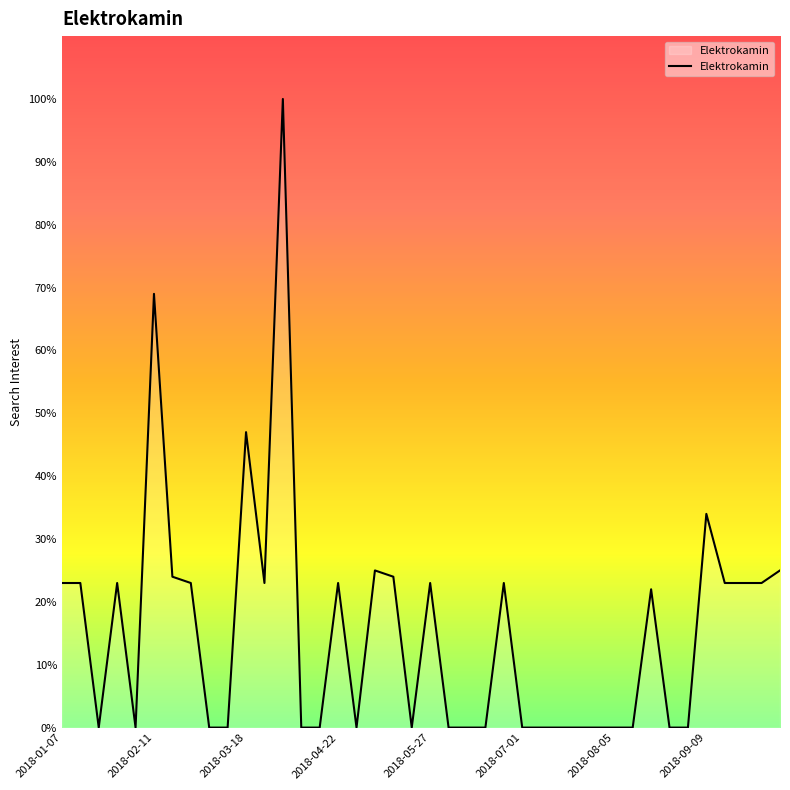

How many lines are shown in the chart?

1